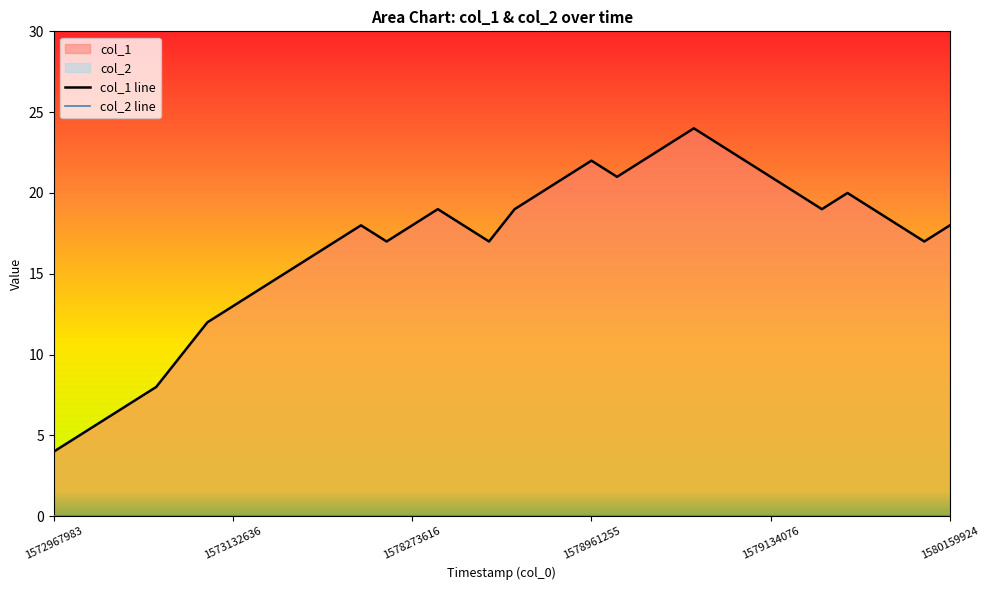

At which label does col_2 line reach its minimum?

1572967983